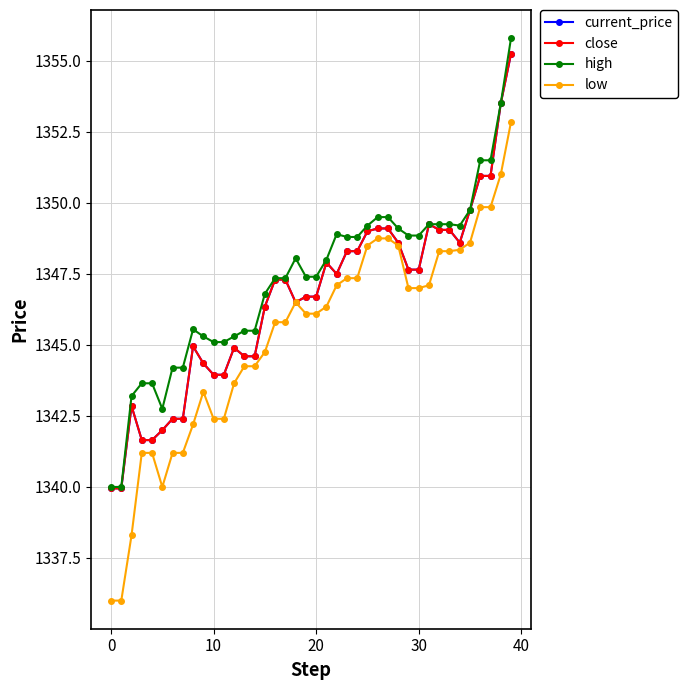

Is this an area chart (filled region under the line)?

No